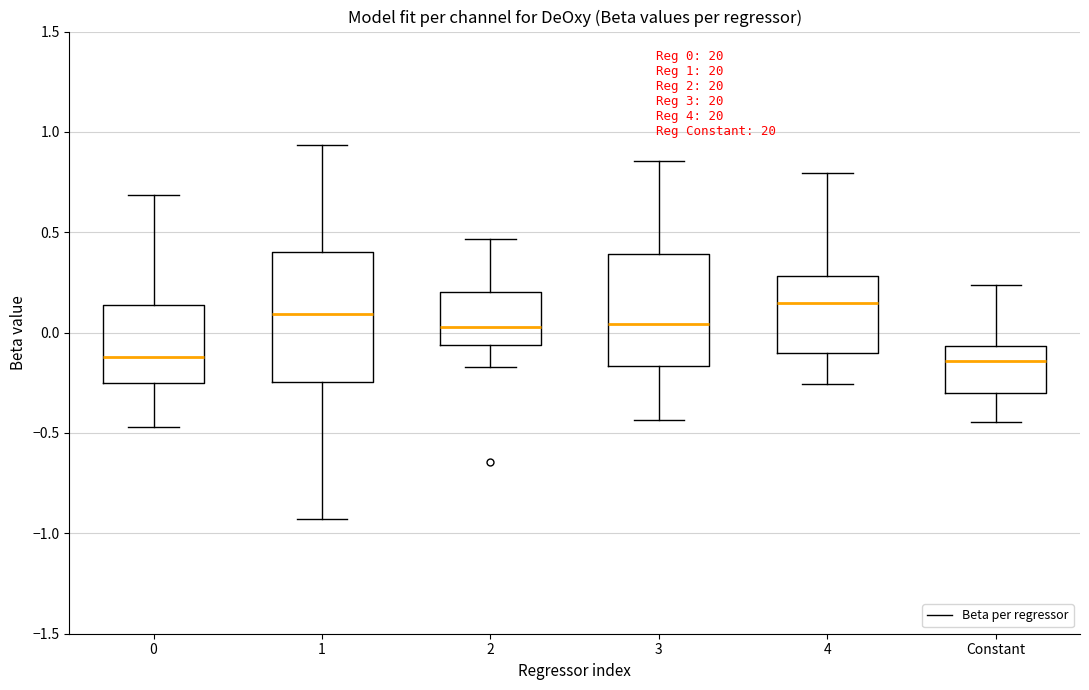

Comparing the boxes themselves (not the whiskers), which one is the tallest?

1